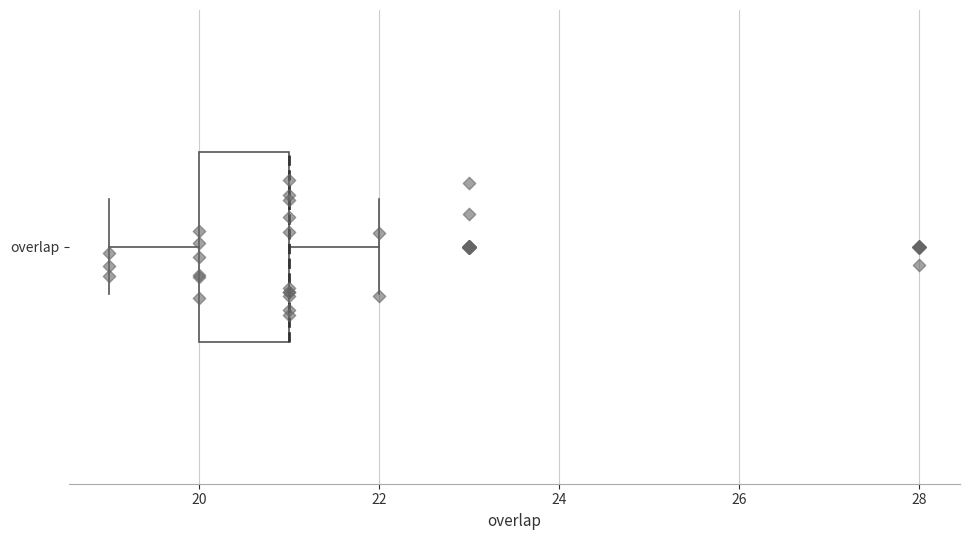

Read this box plot against the x-axis: the position of the median line, the range covered by the box, and the ends of both whiskers. The values are not printed on the chart, so give them approximately, as read against the axis.

median 21 (drawn on the box's right edge), box 20 to 21, whiskers 19 to 22